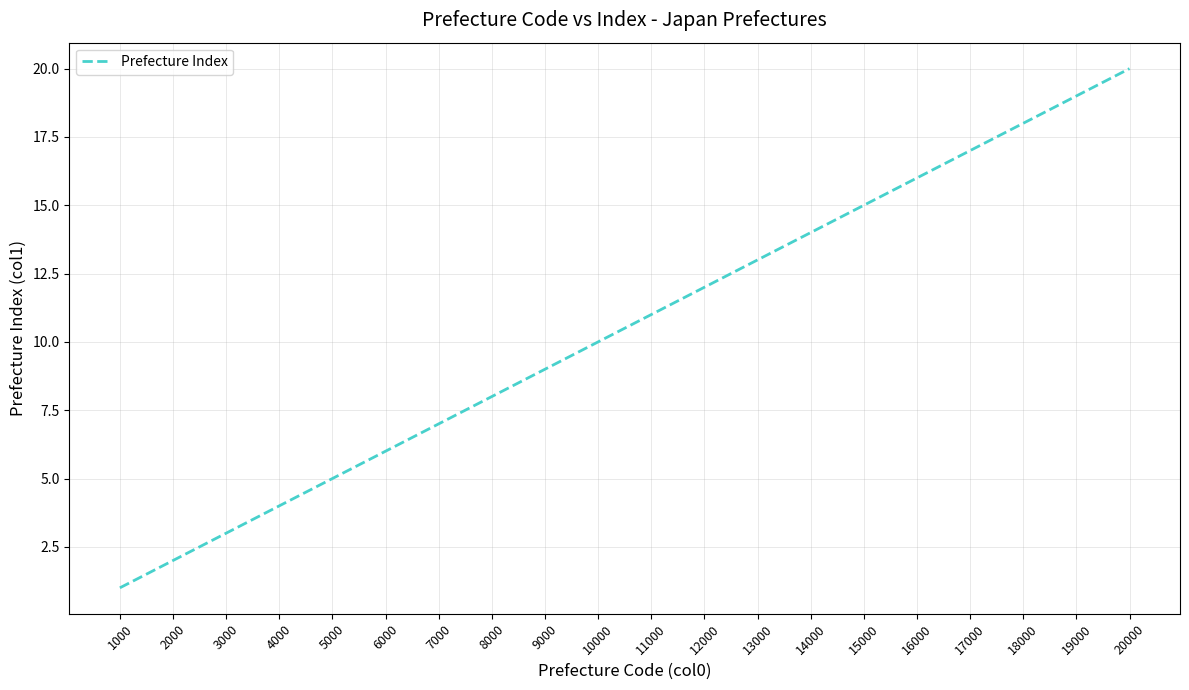

What is the sum of the values at 8000 and 11000?

19